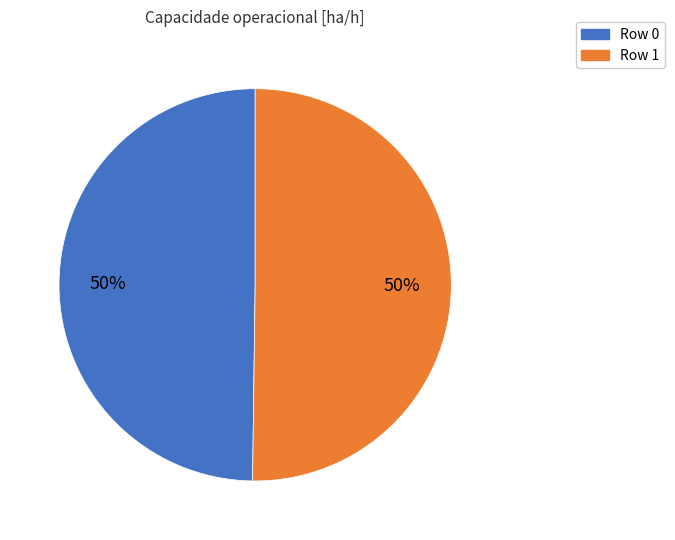

To the nearest percent, what percentage of the pie is Row 0?

50%